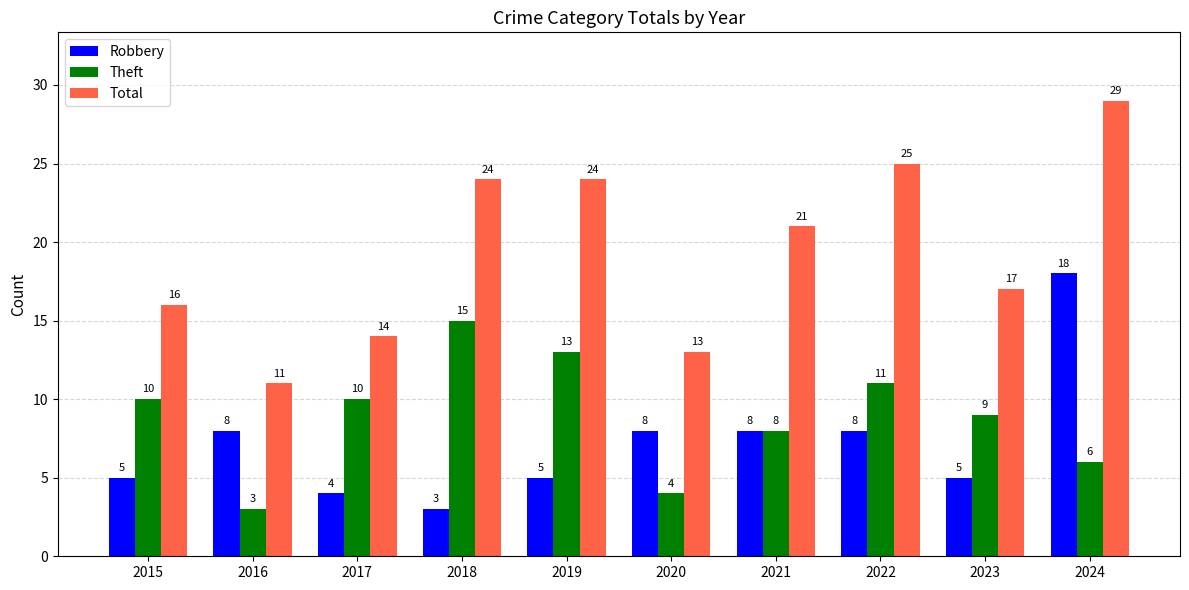

Are the bars grouped side by side (vs. stacked)?

Yes